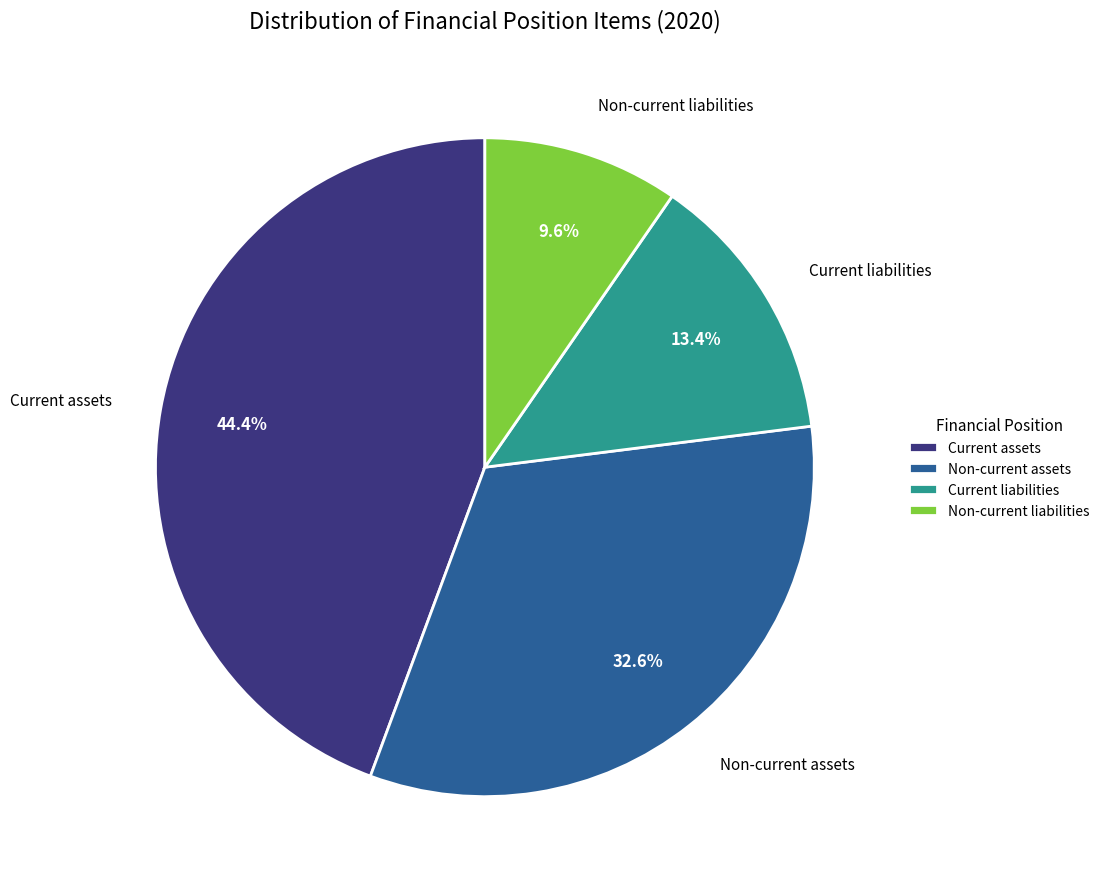

Combined, do Non-current assets and Current liabilities account for over 50%?

No